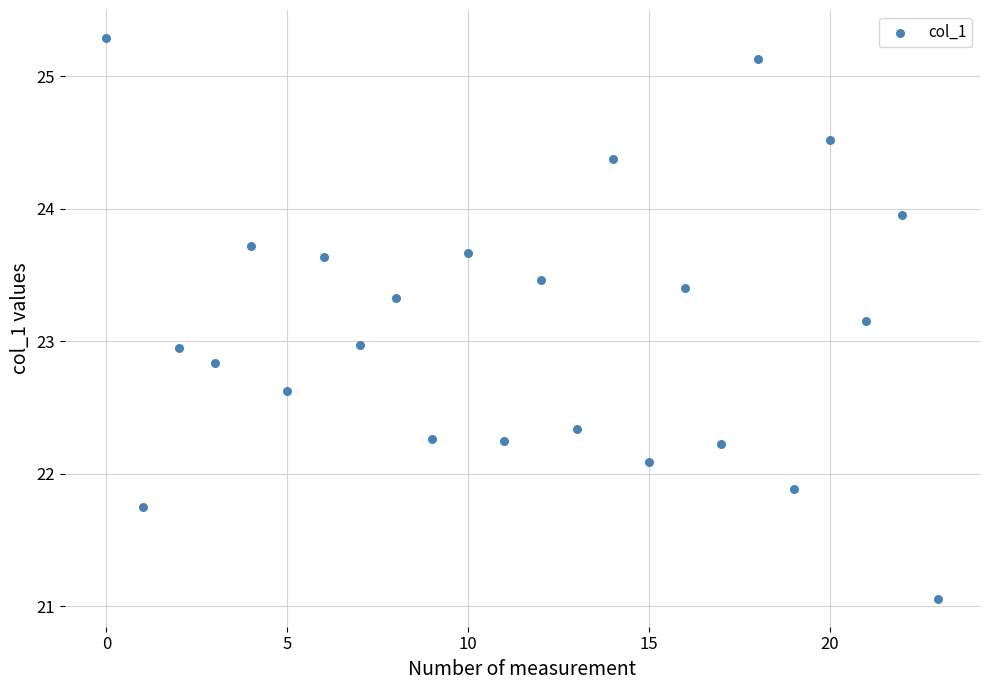

What is the range of Y values (max minus min)?

4.2